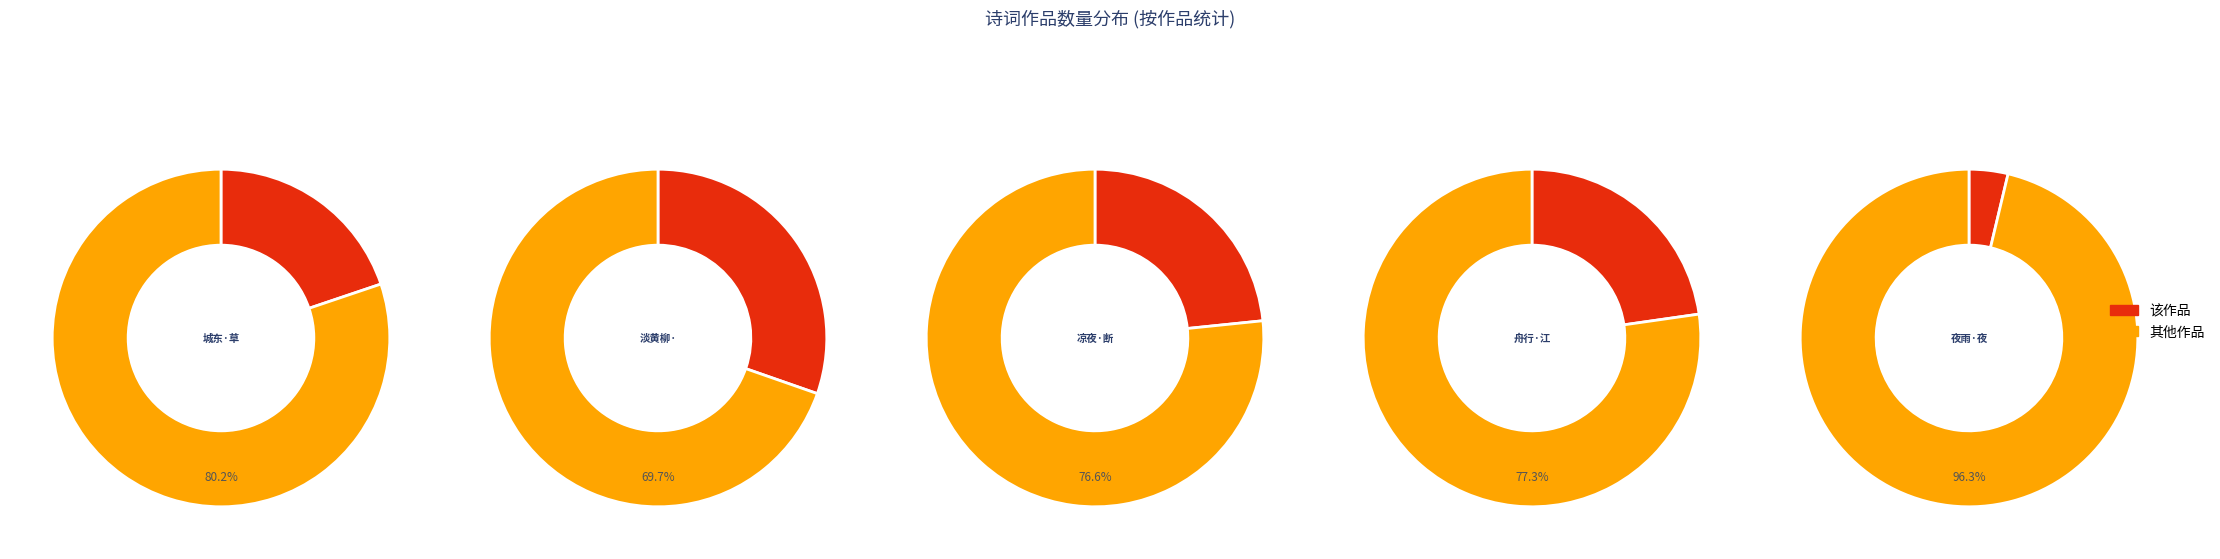

Which slice is the smallest?

夜雨·夜雨山草湿